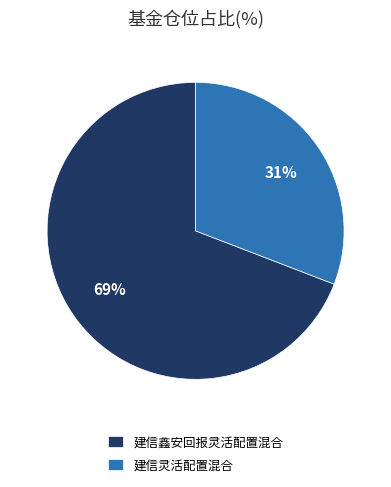

Does 建信鑫安回报灵活配置混合 account for over 50% of the chart?

Yes